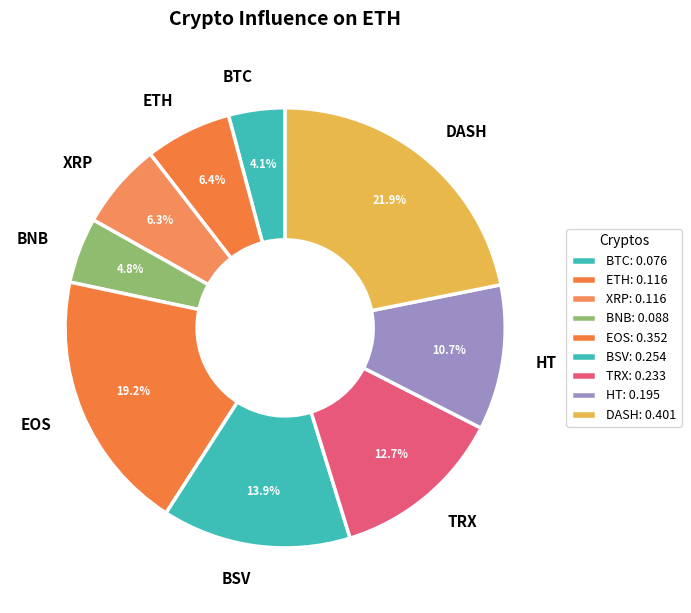

Between BNB and XRP, which is larger?

XRP